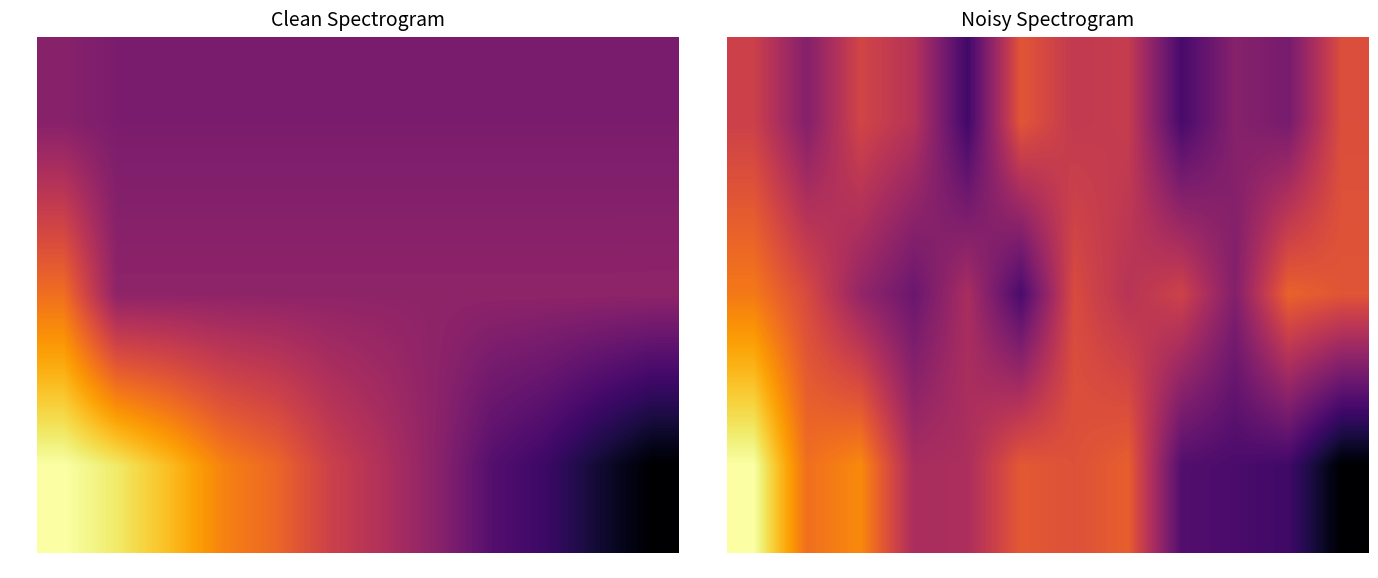

What is the lowest value of the 中行 series?

931.5